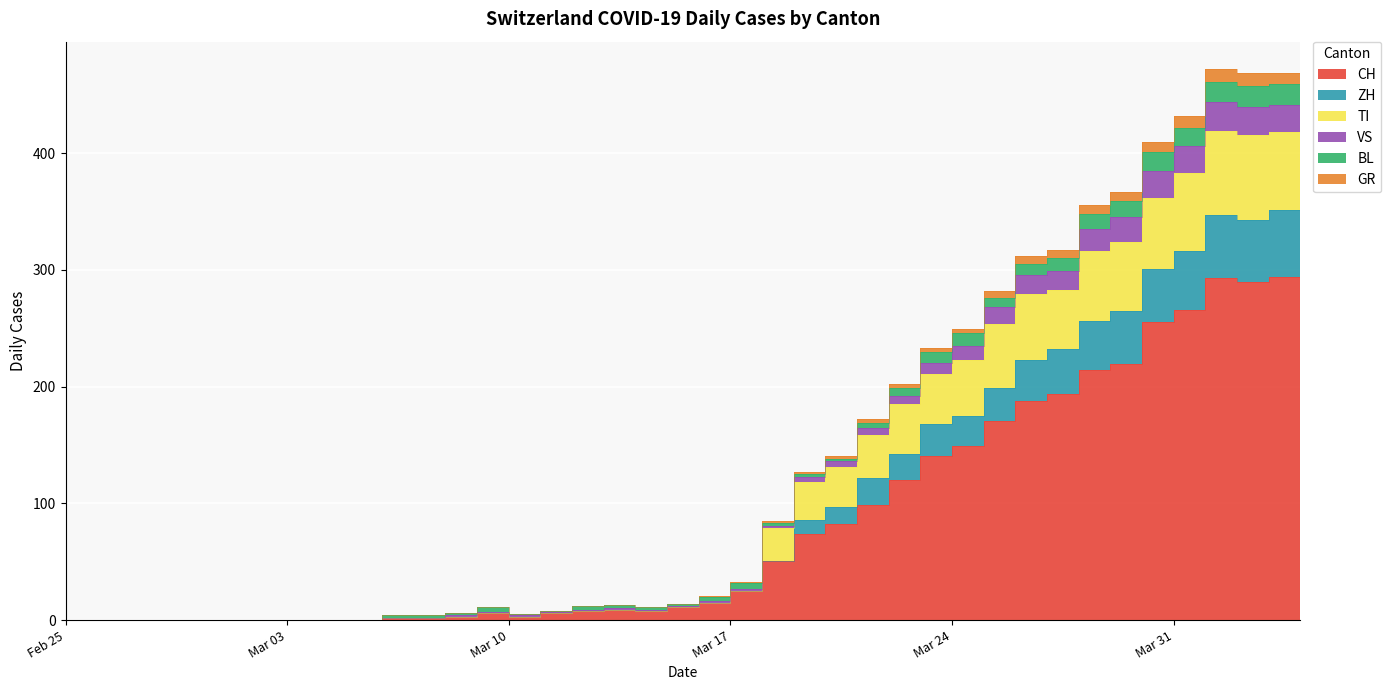

What is the difference between the second highest and minimum values in the TI series?

418